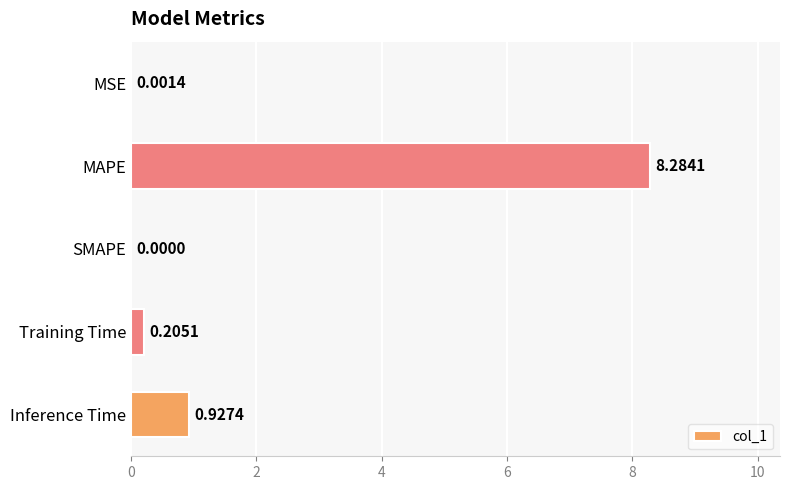

Which has a higher value, MAPE or Training Time?

MAPE